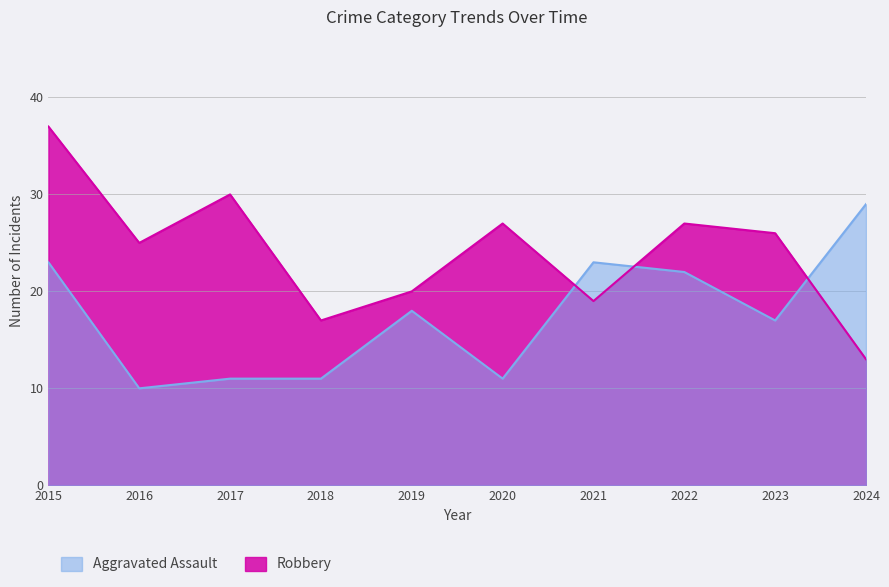

How many lines are shown in the chart?

2